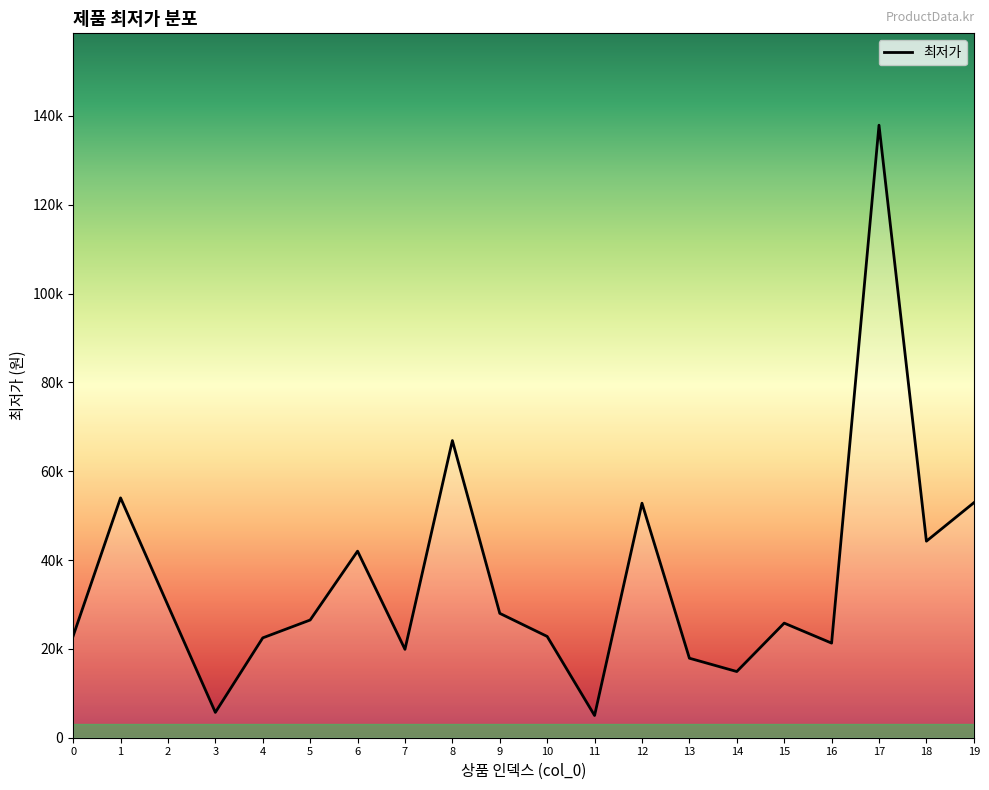

What is the difference between the values at 14 and 10?

7900